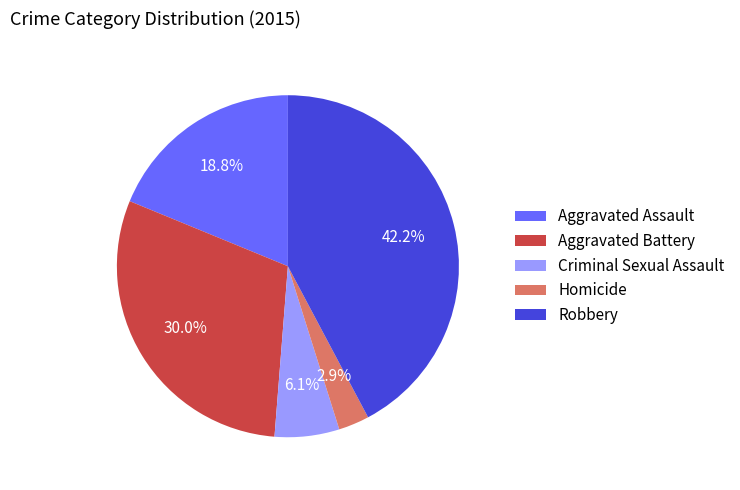

Does any single category account for the majority?

No